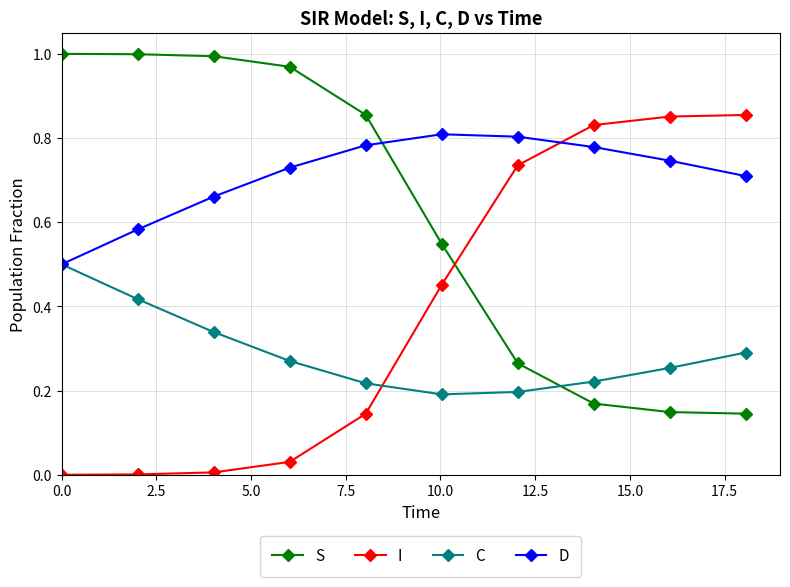

Which series has the largest total across all categories?

D